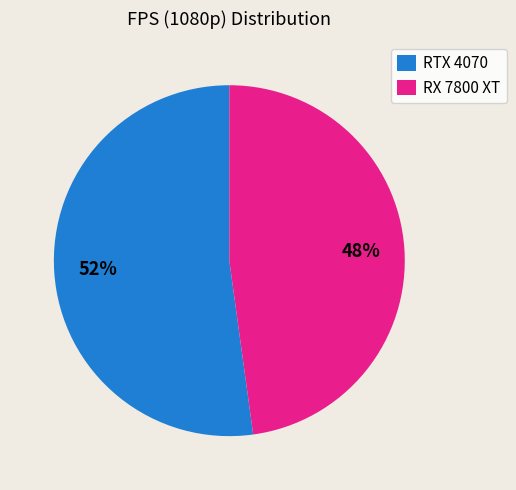

Which has a higher value, RTX 4070 or RX 7800 XT?

RTX 4070